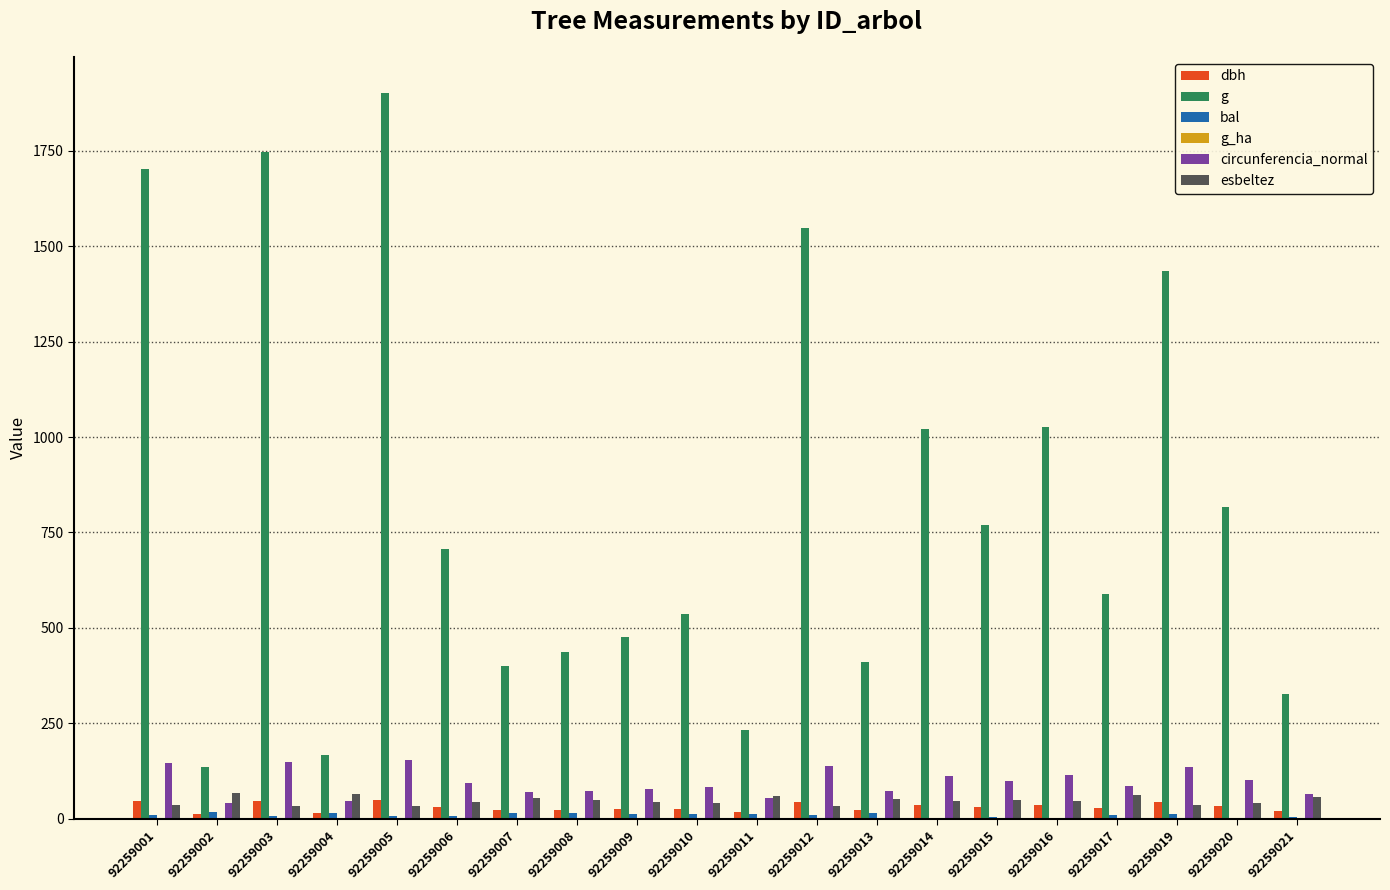

Is it true that g equals 435.6 at 92259008?

True